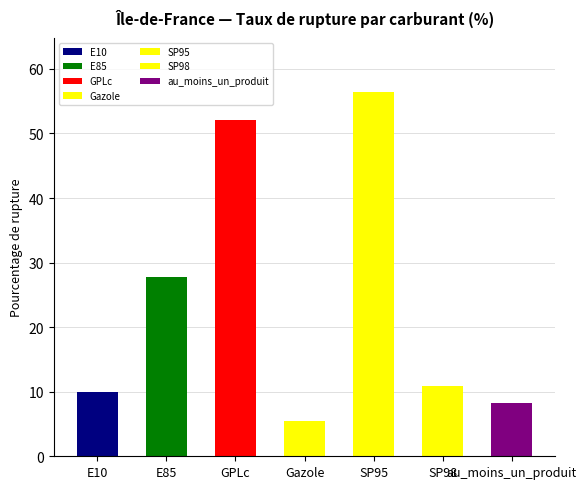

Approximately how many times larger is the value at SP98 compared to E10?

1.1